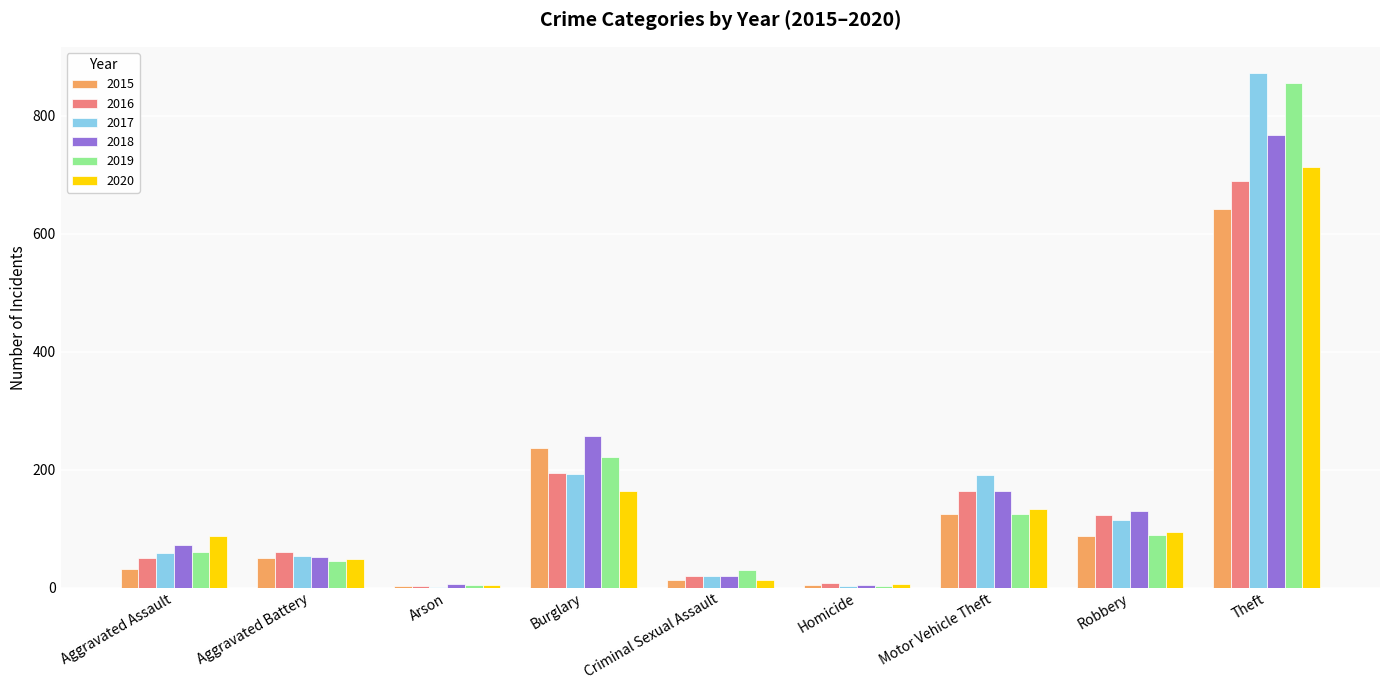

What is the total value across all series at Aggravated Assault?

360